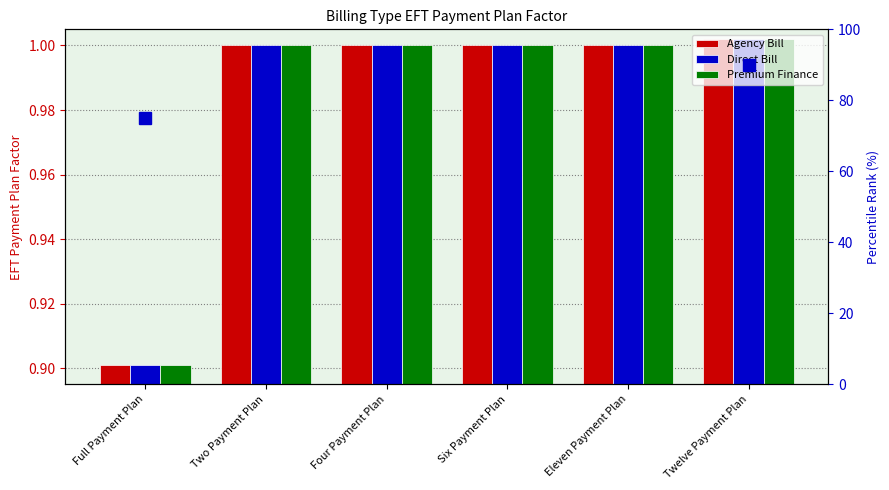

Which category has the highest value in the Agency Bill series?

Twelve Payment Plan